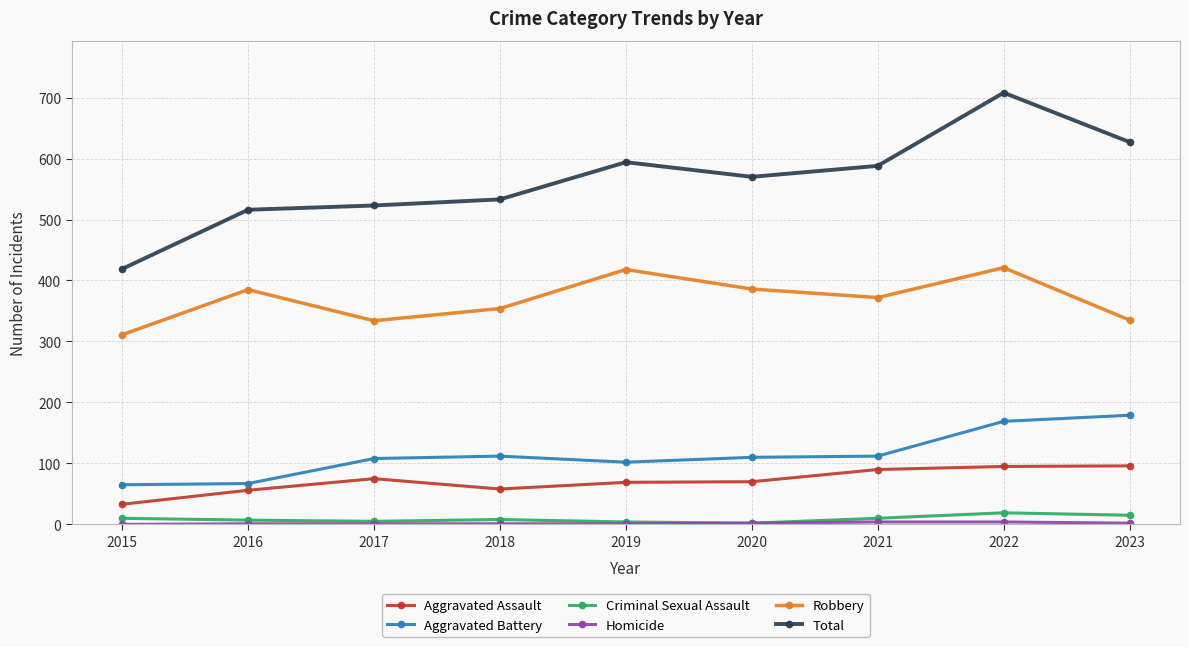

True or false: Criminal Sexual Assault and Total intersect in this chart.

False